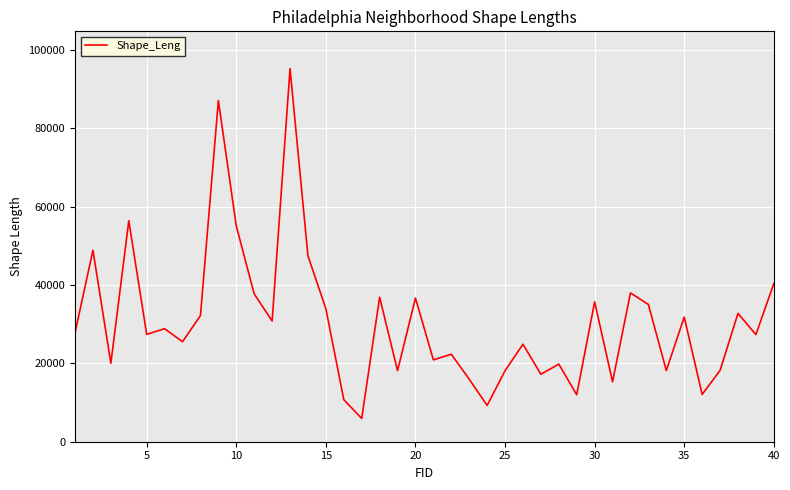

What is the difference between the maximum and minimum values?

89277.9